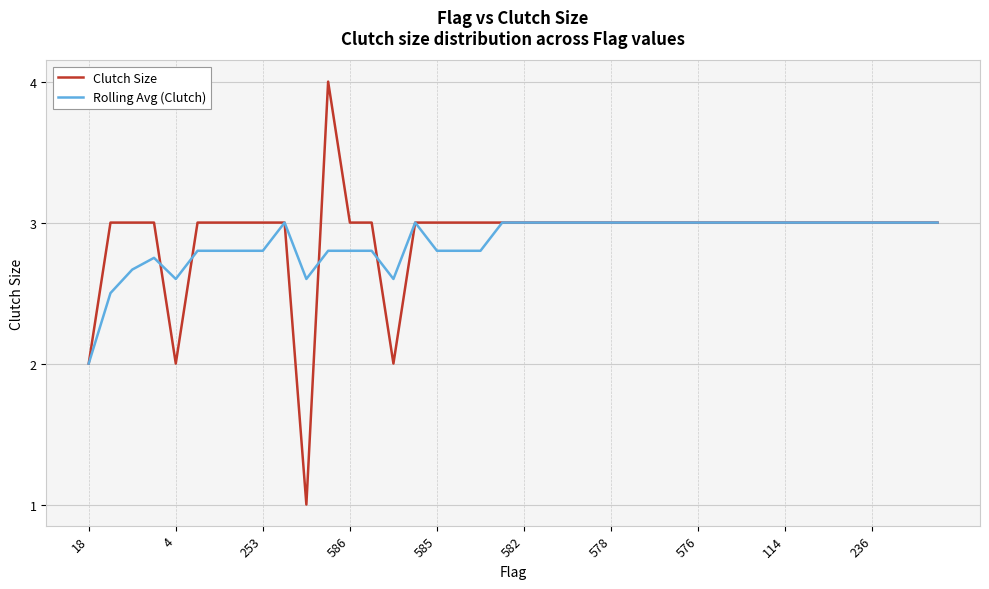

Which series has the widest spread of values?

Clutch Size